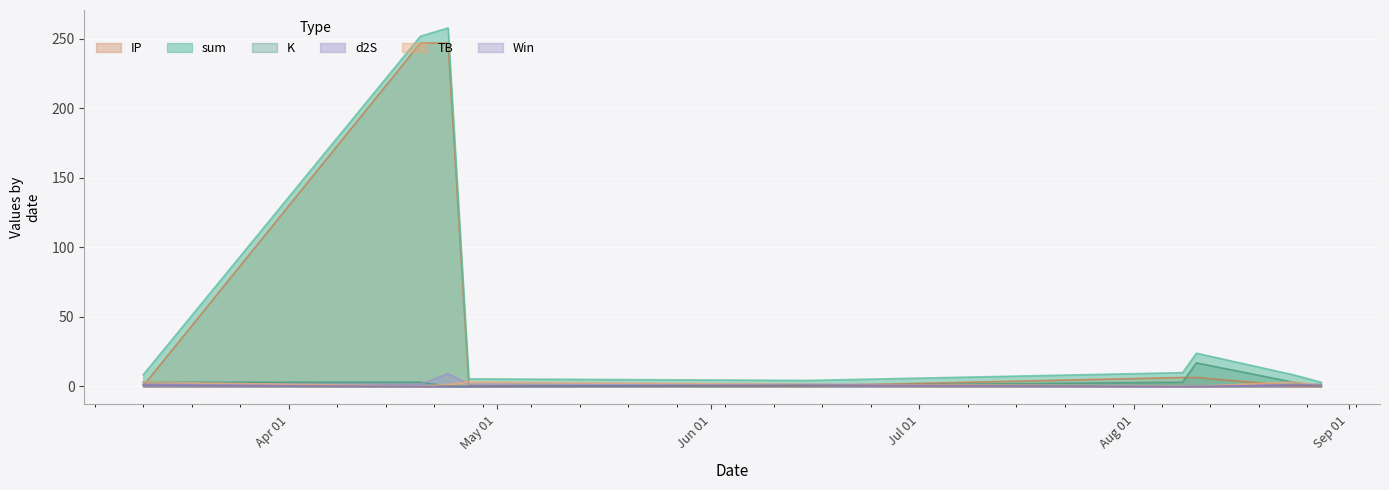

True or false: d2S and sum cross at least once.

False